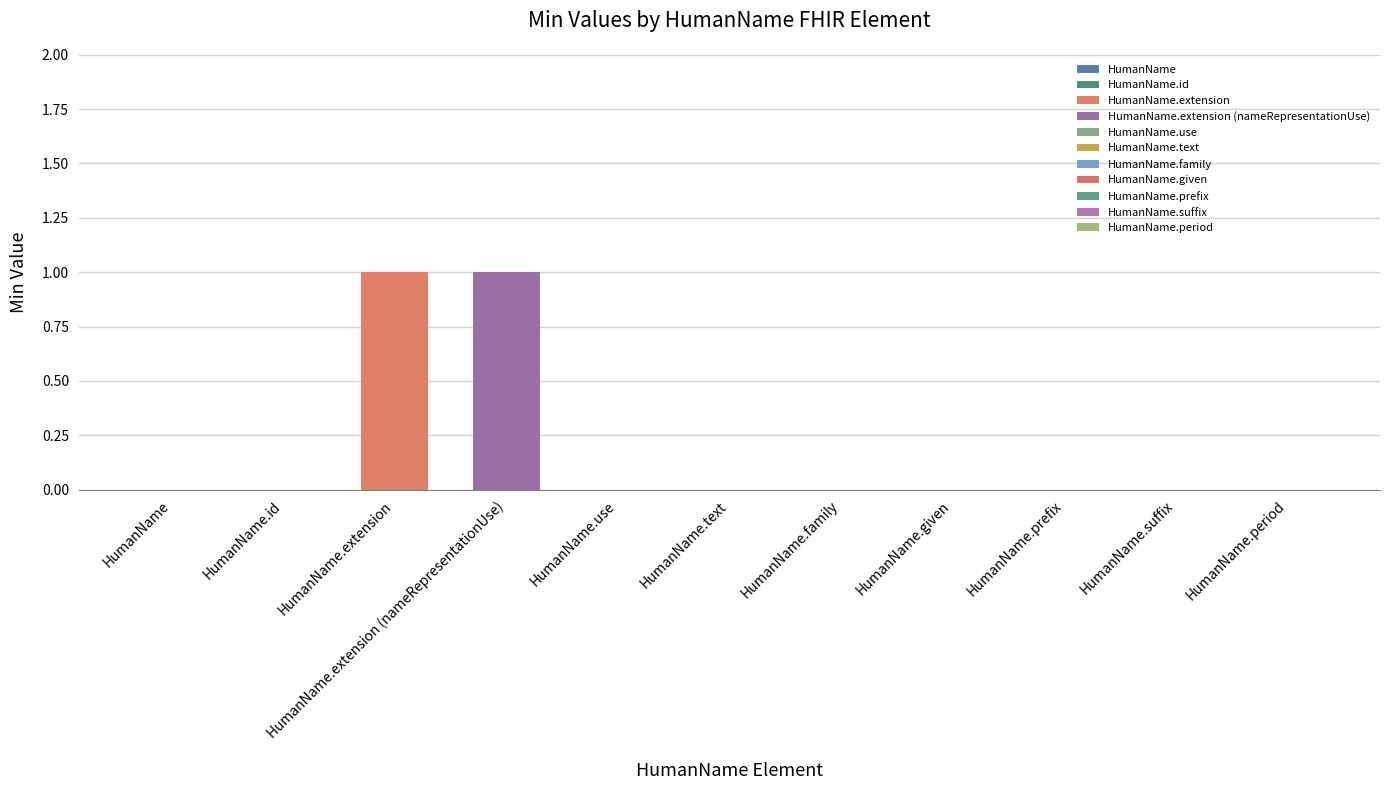

Is it true that Min equals 1 at HumanName.use?

False